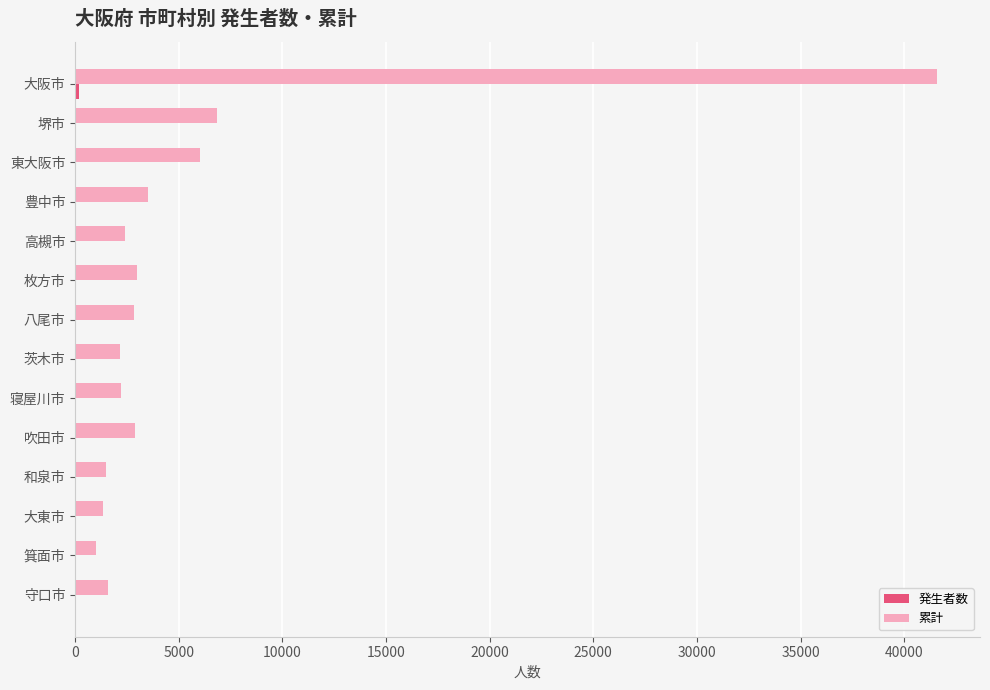

Between 堺市 and 大東市, which series saw the biggest shift?

累計